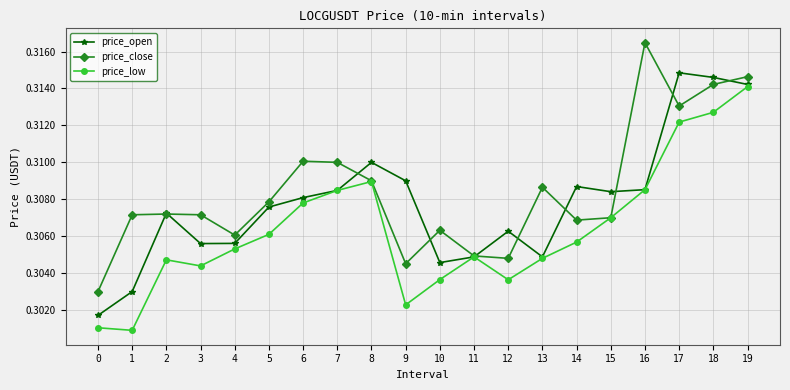

Which series changed the most between 7 and 17?

price_open